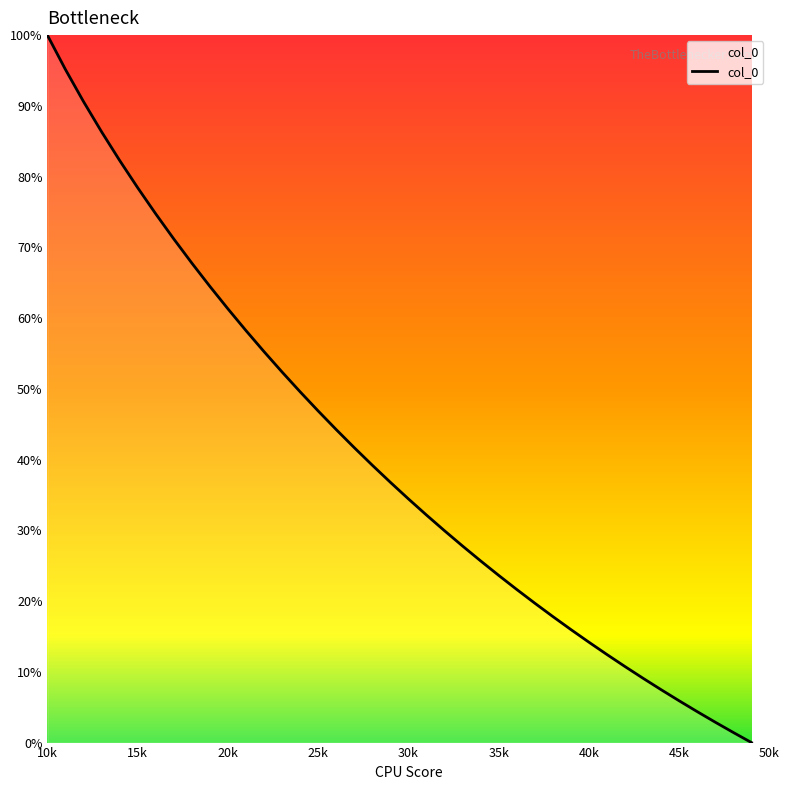

What is the difference between the second highest and minimum values?

95.1